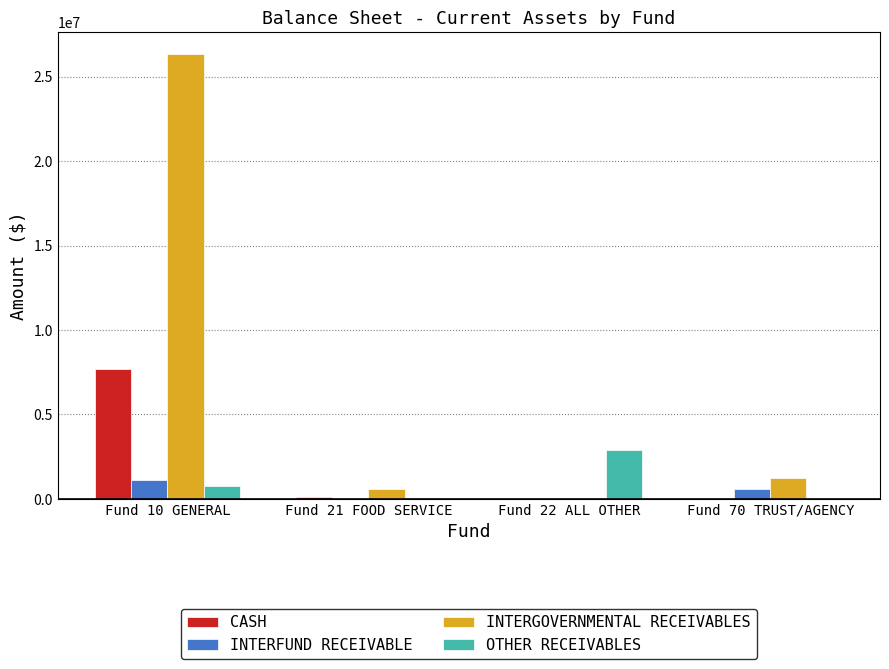

Between Fund 10 GENERAL and Fund 22 ALL OTHER, which series saw the biggest shift?

INTERGOVERNMENTAL RECEIVABLES